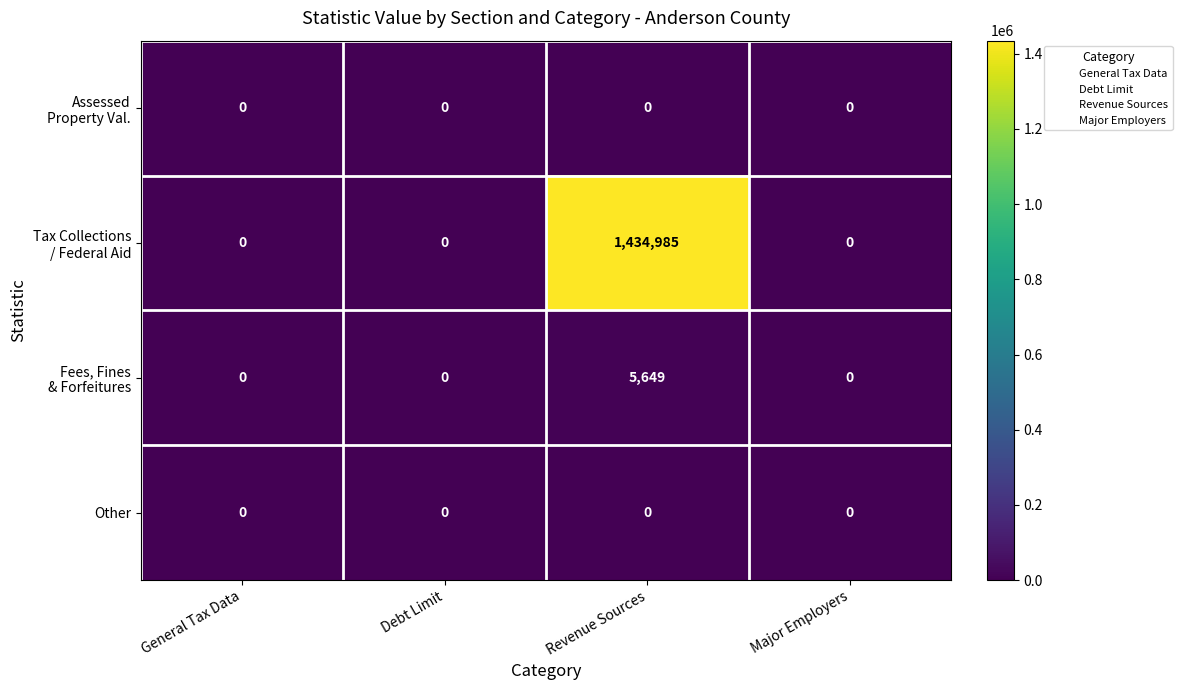

Is it true that Other equals 0 at General Tax Data?

True